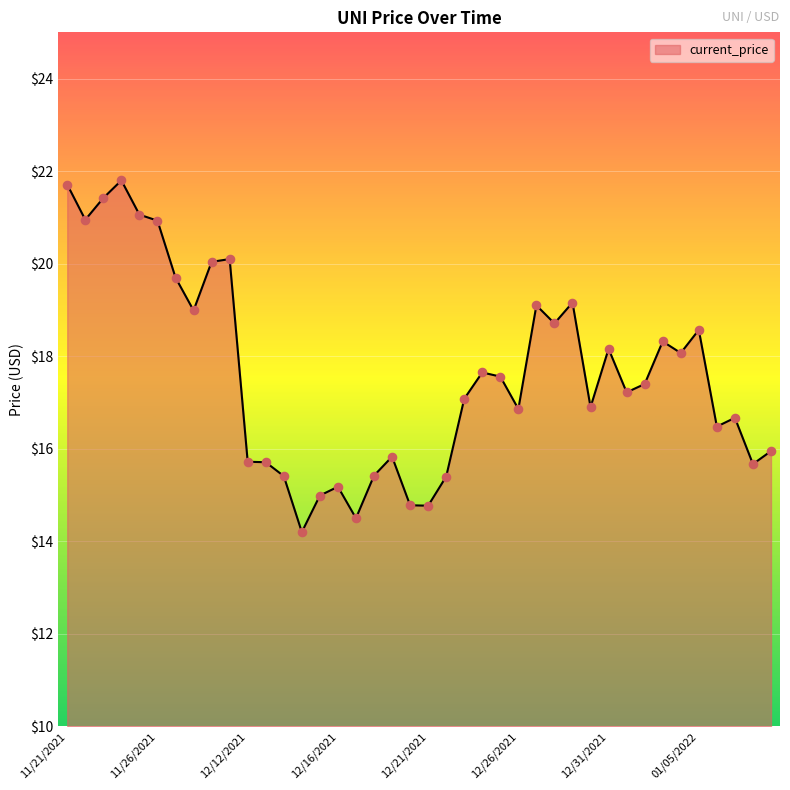

What is the difference between the maximum and minimum values?

7.6